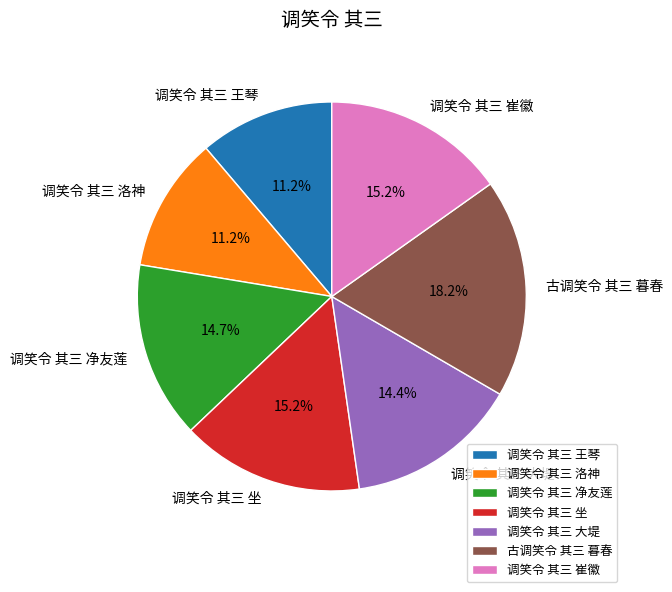

To the nearest percent, what percentage of the pie is 调笑令 其三 王琴?

11%